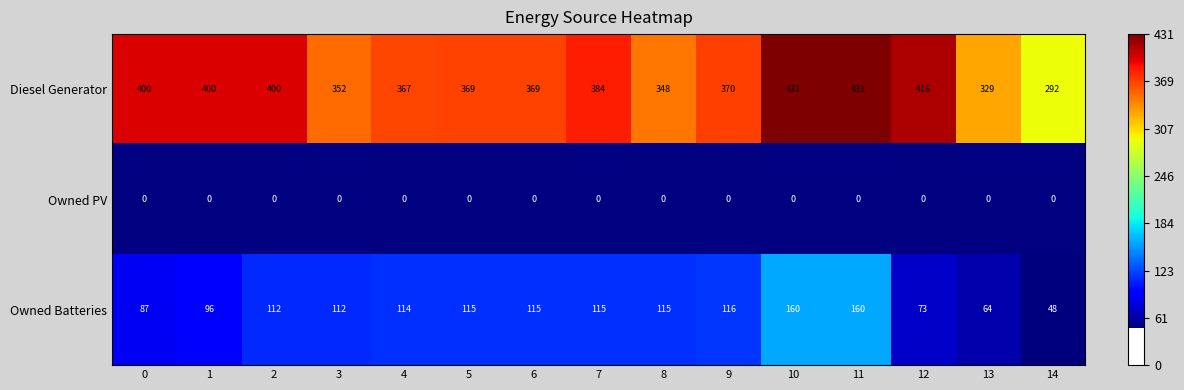

The value of Owned Batteries at 8 is 115. True or false?

True